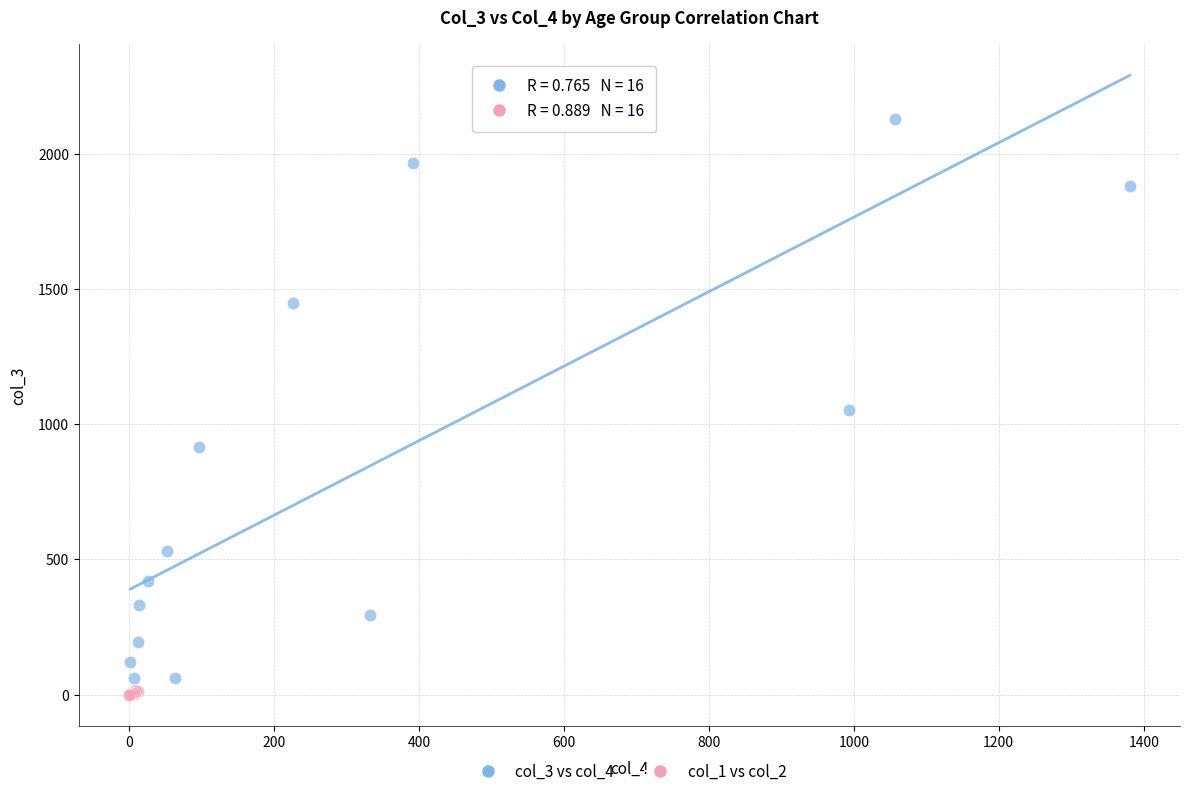

Which series has the largest Y range (max minus min)?

col_3 vs col_4